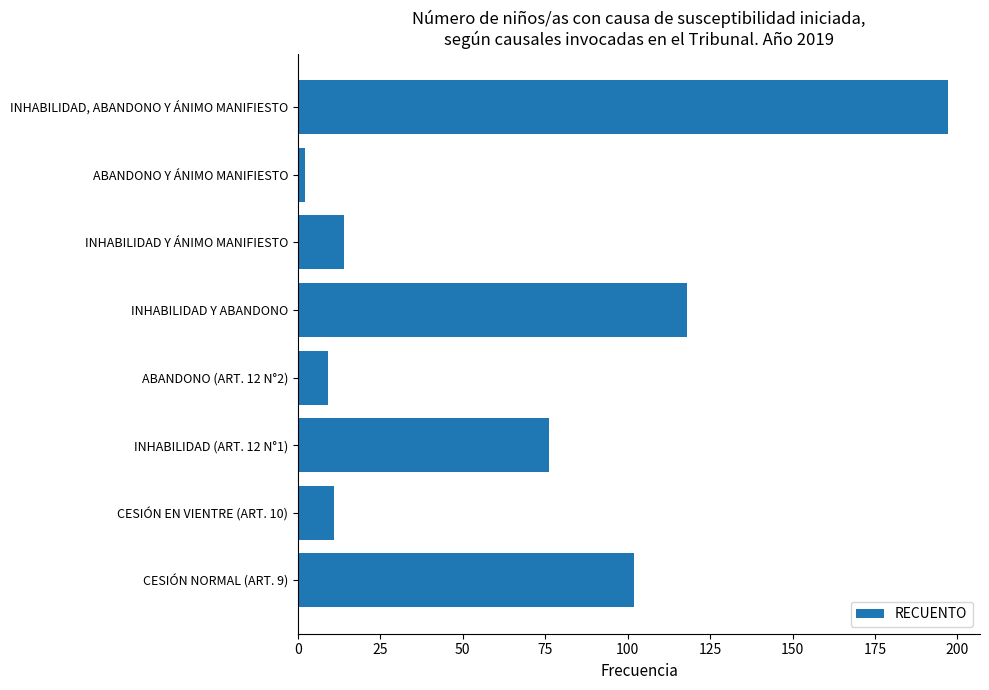

Which category has the highest value across all series?

INHABILIDAD, ABANDONO Y ÁNIMO MANIFIESTO